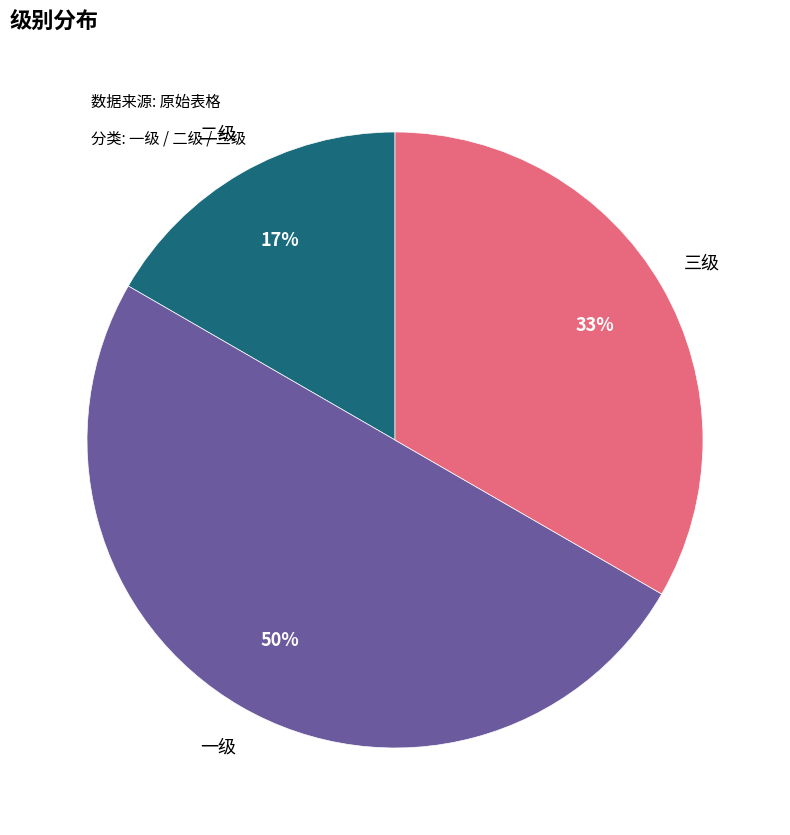

Which category has the smallest portion of the pie?

二级